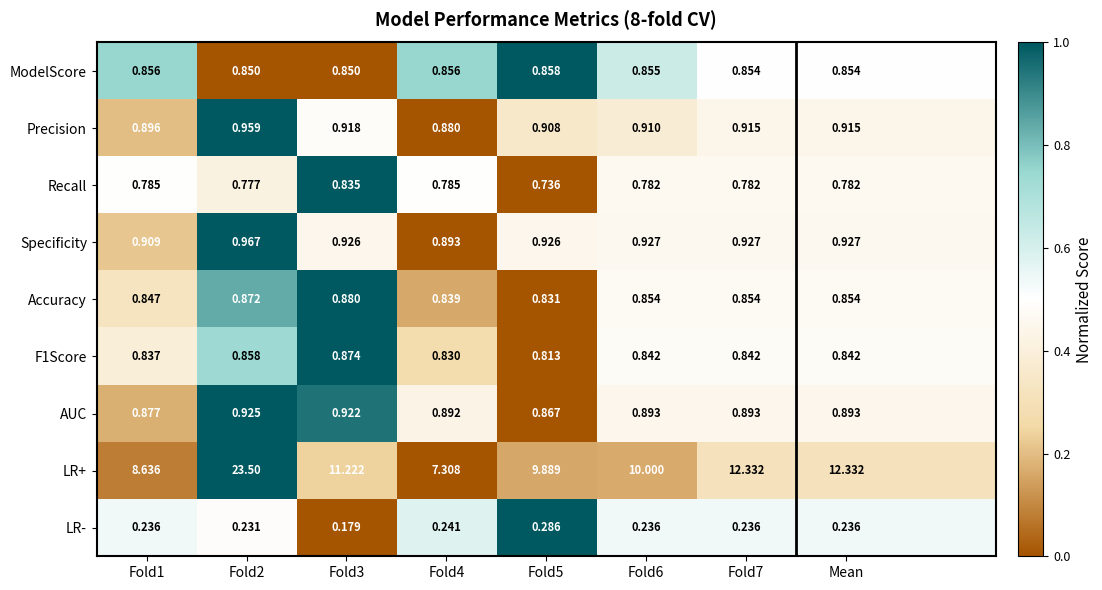

Which series changed the most between Fold4 and Mean?

LR+